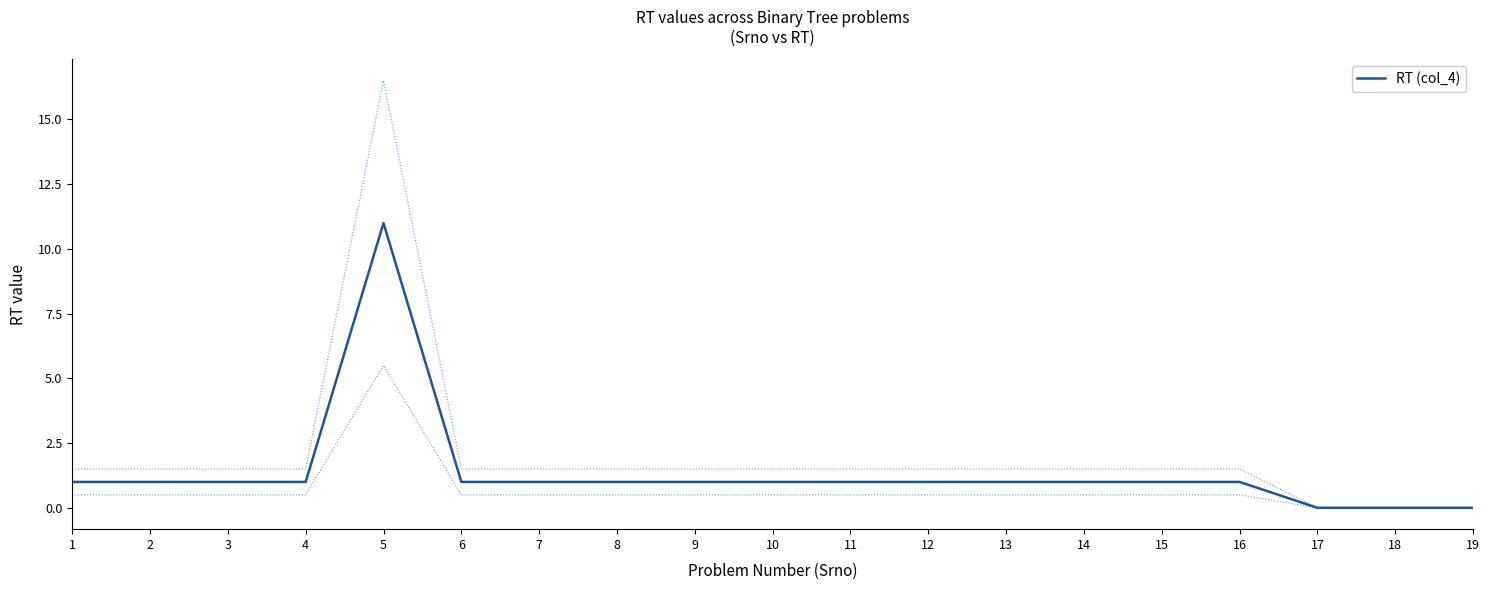

What is the value of the 5th point from the left?

11